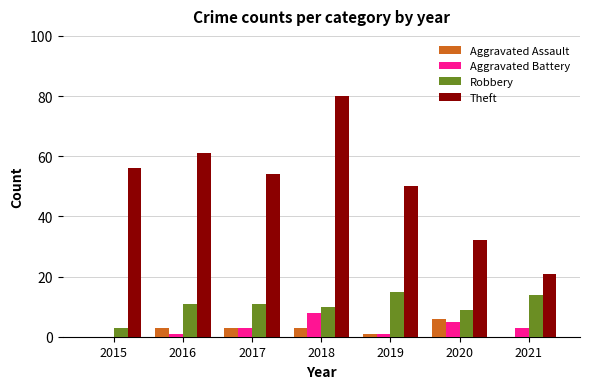

What is the greatest value displayed?

80